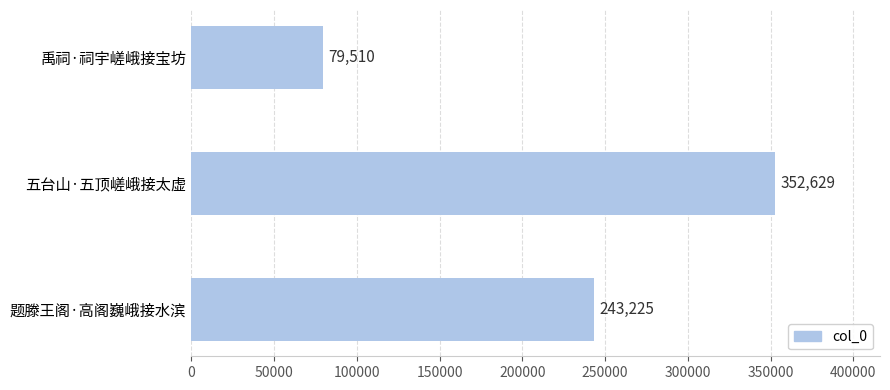

List the labels in order of value, largest first.

五台山·五顶嵯峨接太虚, 题滕王阁·高阁巍峨接水滨, 禹祠·祠宇嵯峨接宝坊